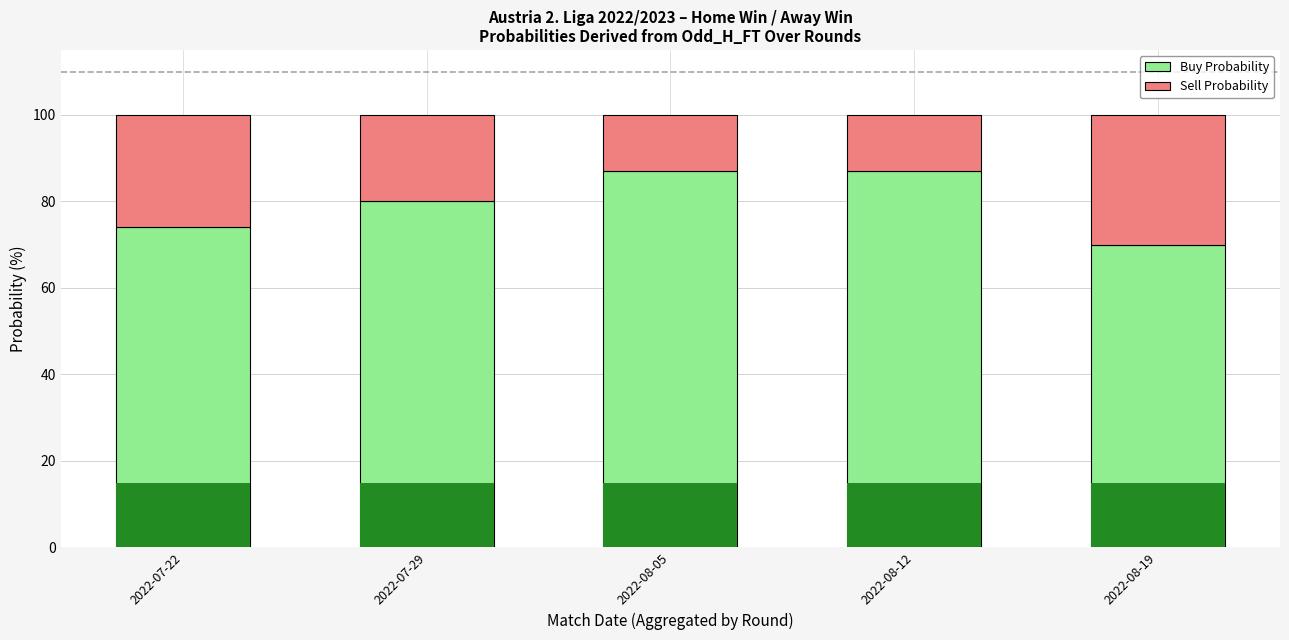

What is the difference between the highest and lowest values at 2022-07-29?

60